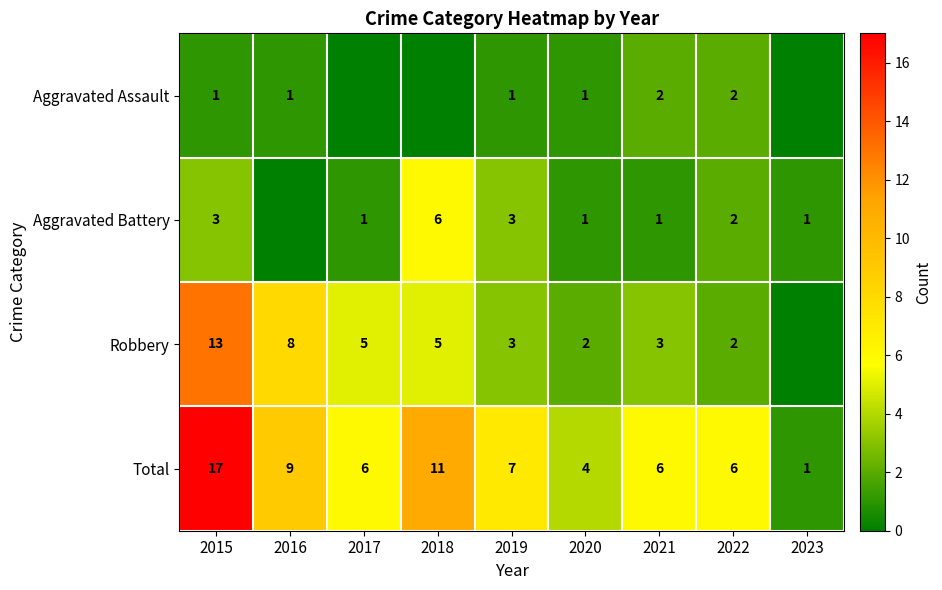

Rank the series at 2015 from highest to lowest value.

Total, Robbery, Aggravated Battery, Aggravated Assault